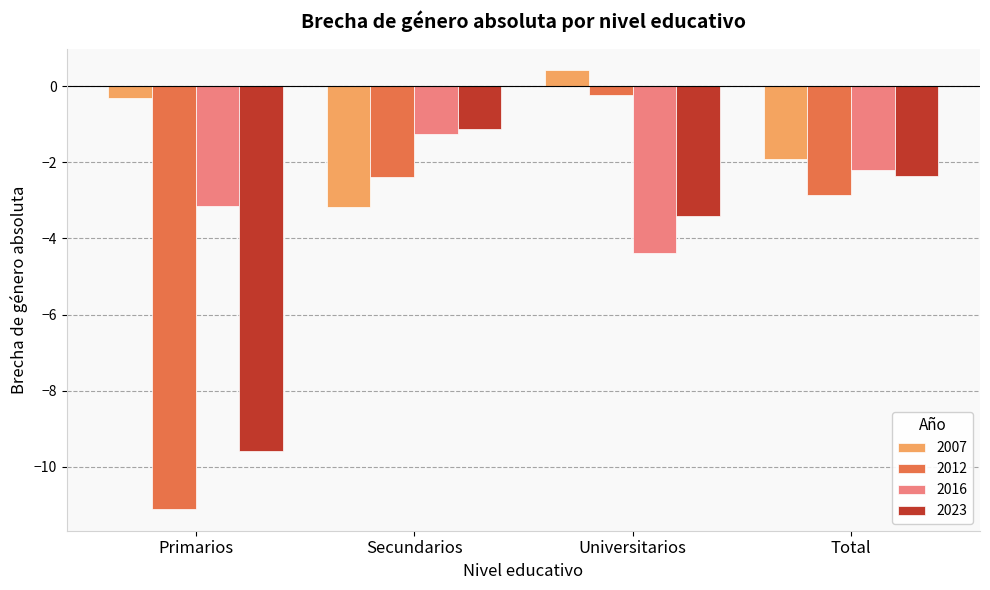

What is the highest value of the 2023 series?

-1.1